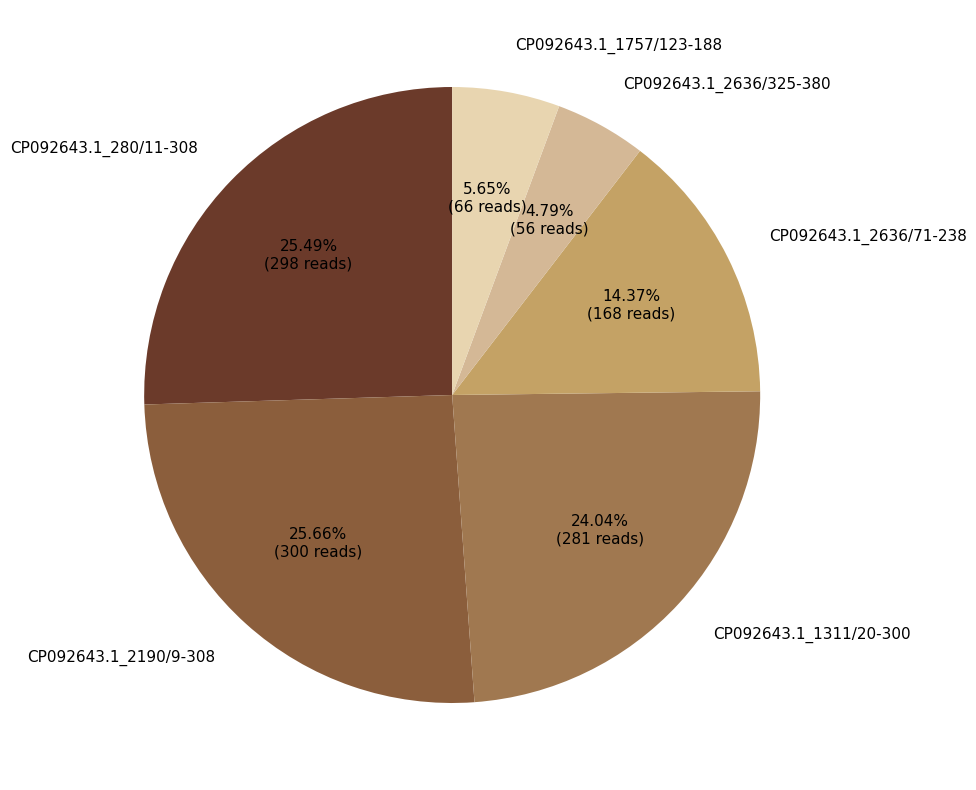

Which category has the smallest portion of the pie?

CP092643.1_2636/325-380